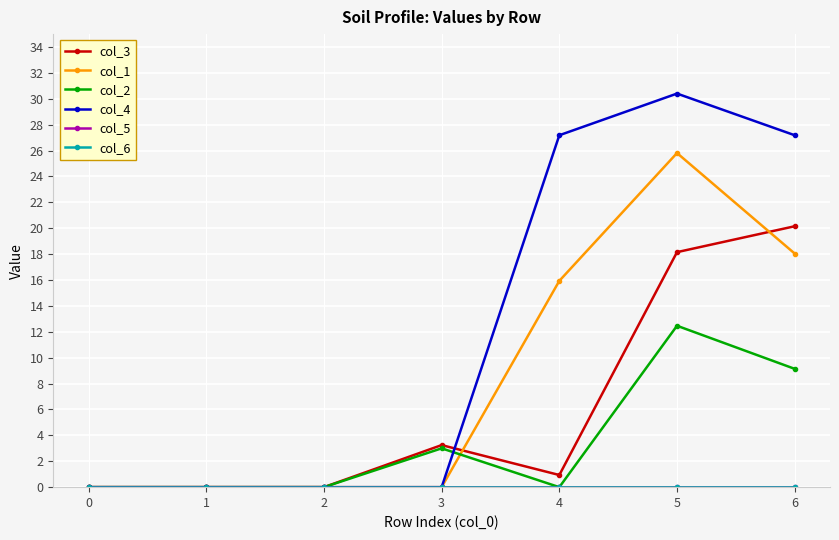

True or false: col_2 has a value of 2.0 at 5.

False